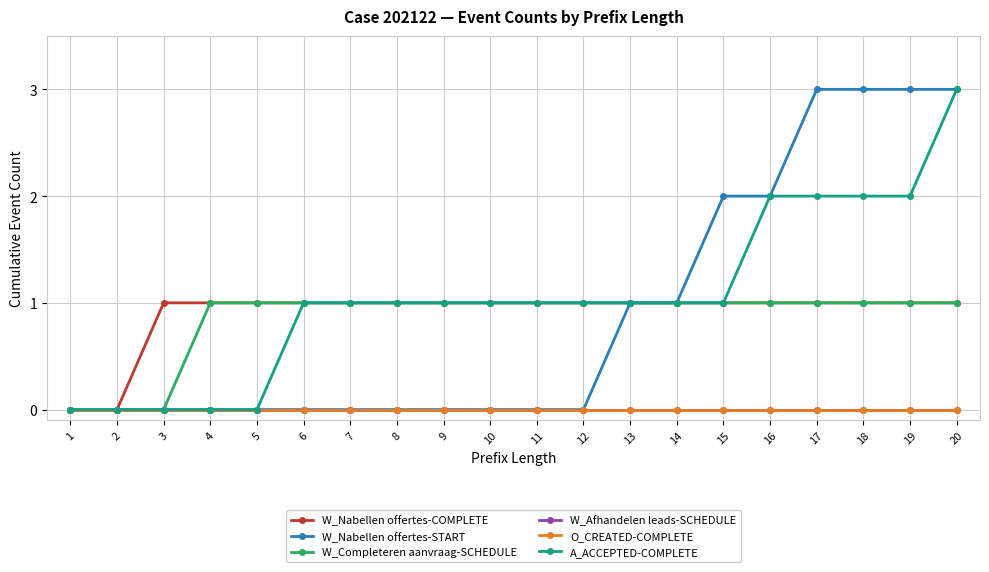

How many lines are shown in the chart?

6